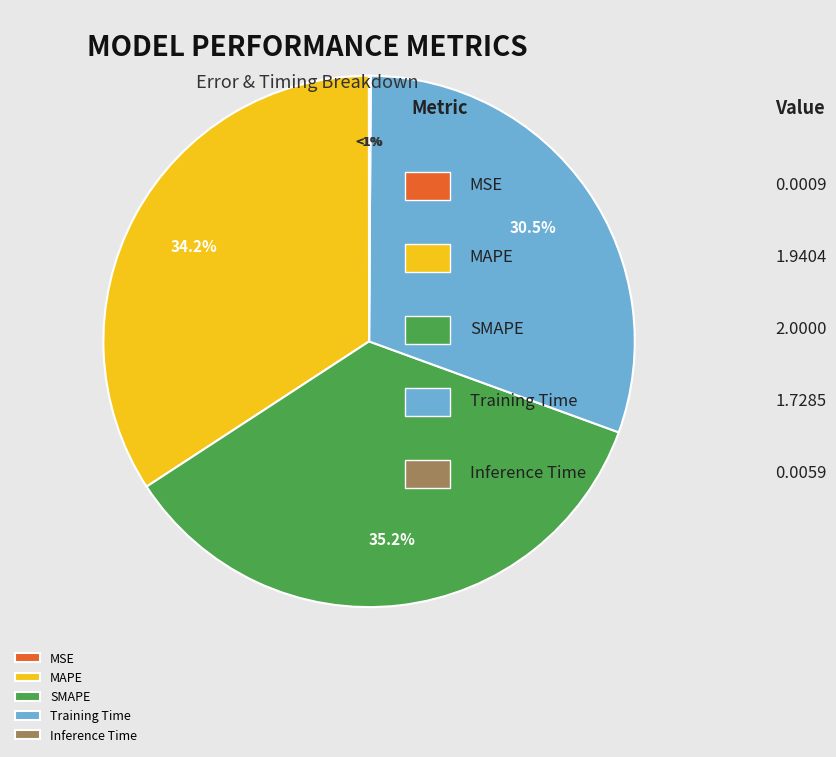

How many slices are in this pie chart?

5